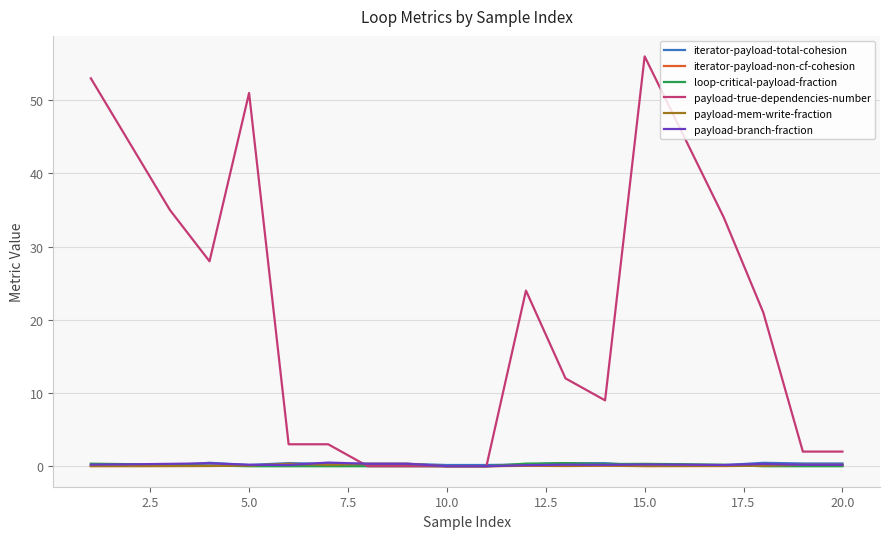

What is the maximum value shown in the chart?

56.0